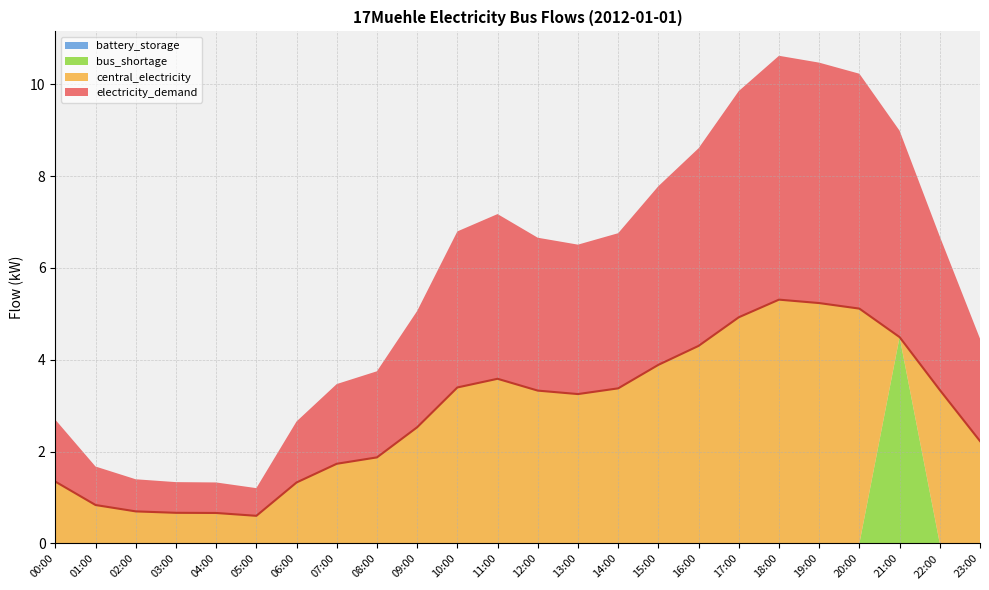

How many data points are less than 3?

11